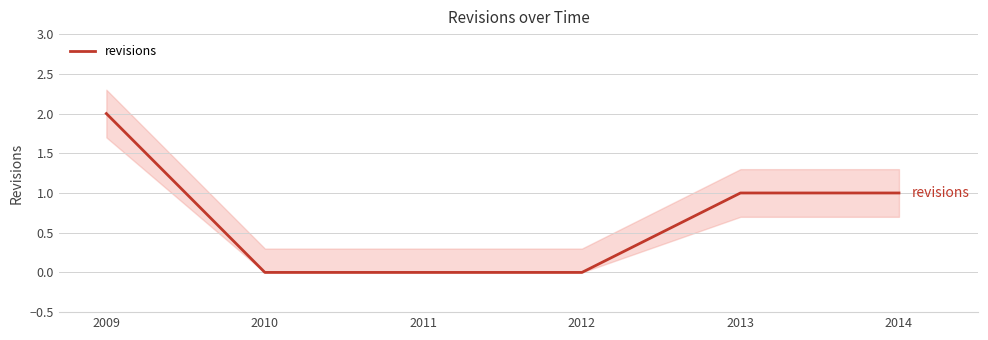

Where does the data first go above 1?

2009